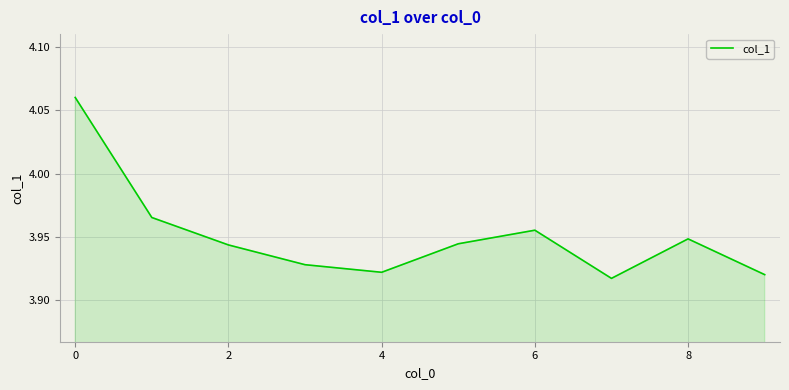

Does the chart display data point markers on the line(s)?

No